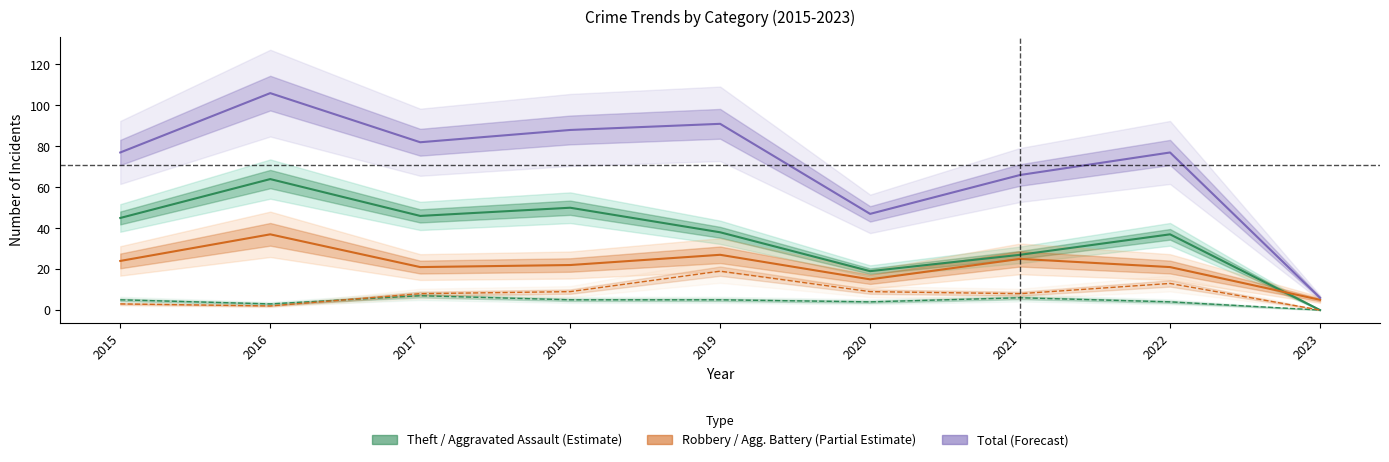

What is the sum of all Theft values?

326